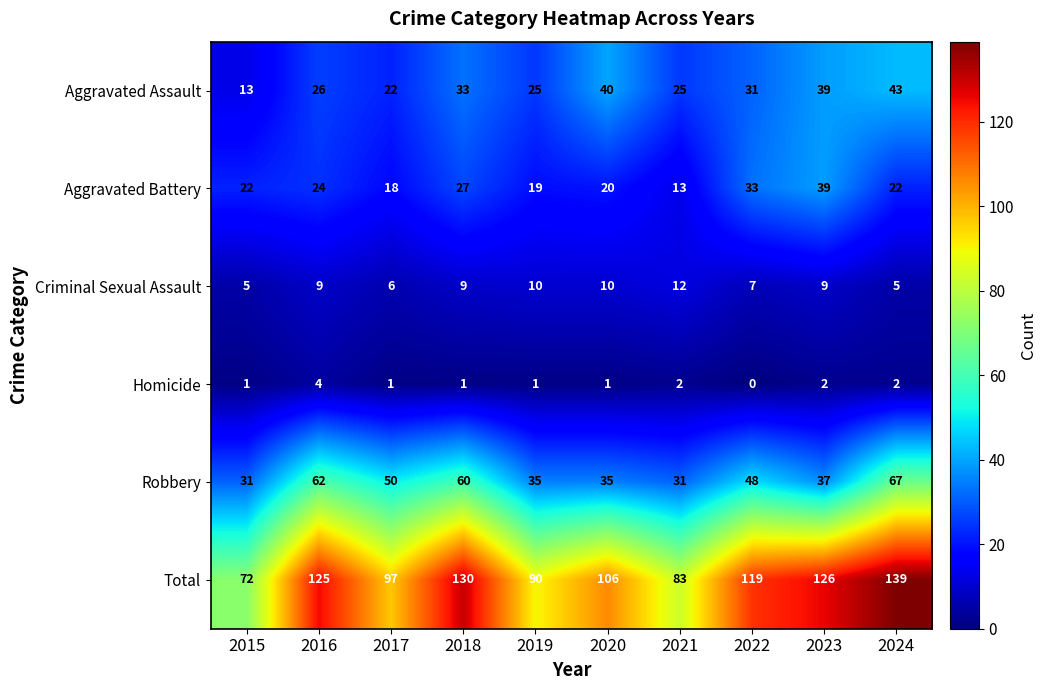

Is it true that Homicide equals 1 at 2023?

False